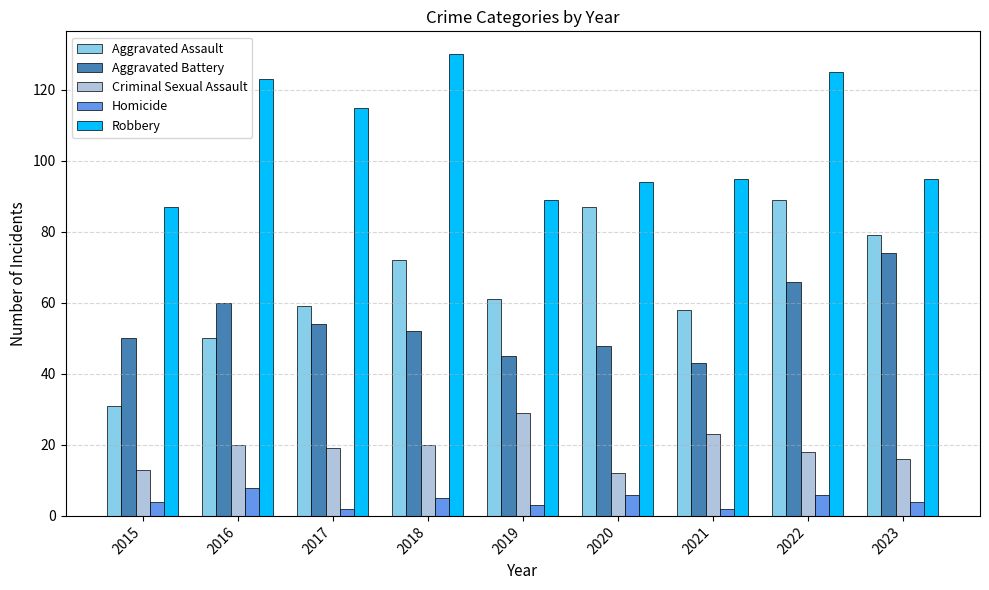

True or false: Aggravated Battery has a value of 45 at 2019.

True